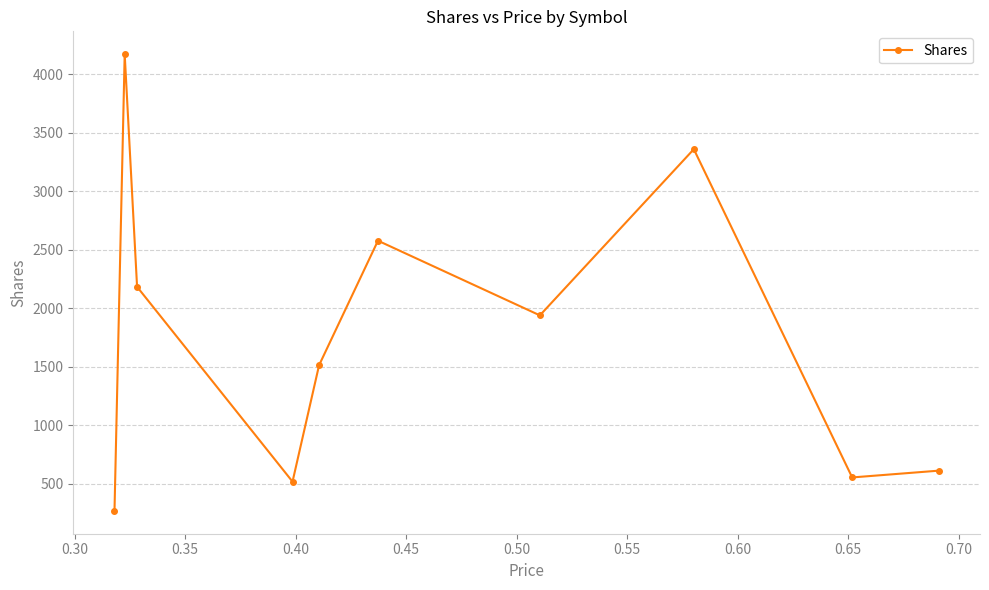

What is the sum of all values?

17714.2